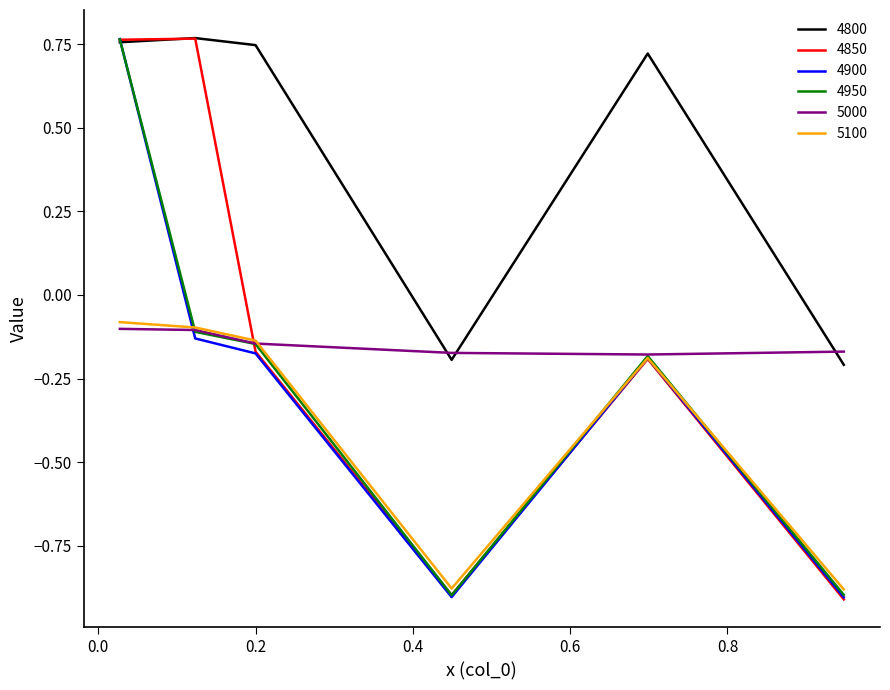

Which series has the largest total across all categories?

4800